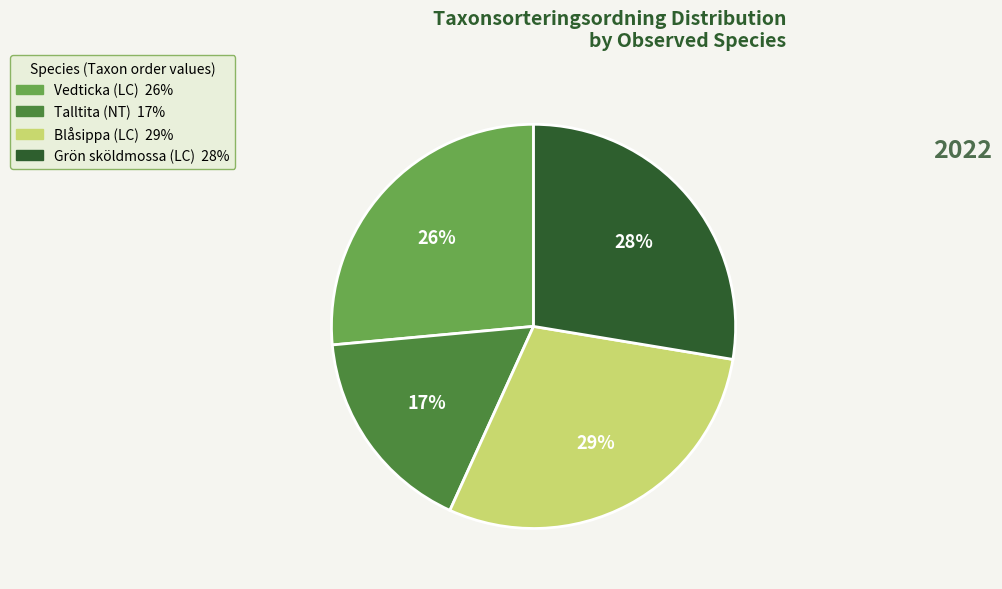

Is there any slice that represents more than half of the pie?

No